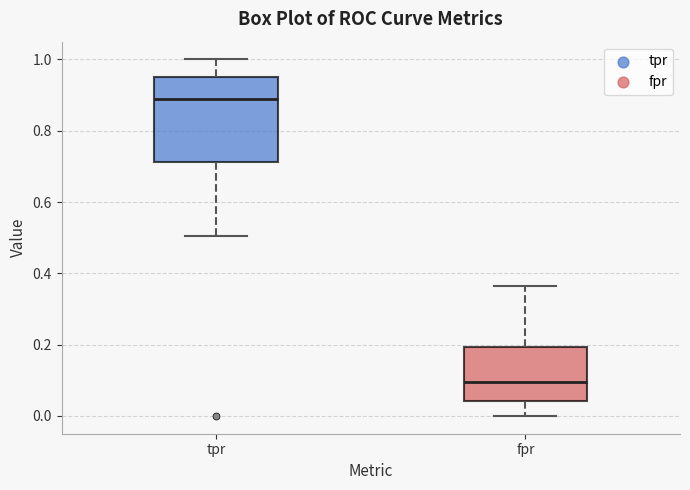

Which box has the lowest median line?

fpr